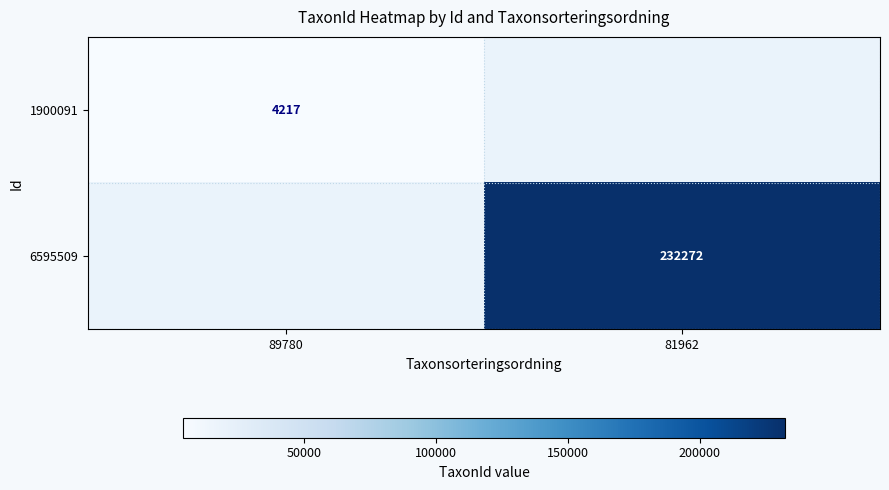

The 6595509 series shows 232272 at 81962. True or false?

True